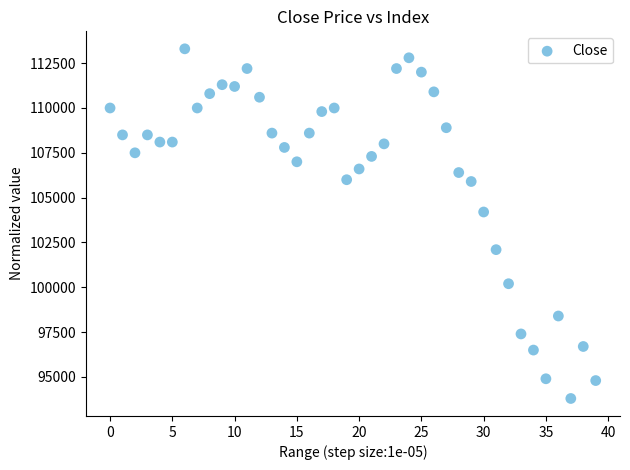

What Y value in the scatter plot is closest to 103550?

104200